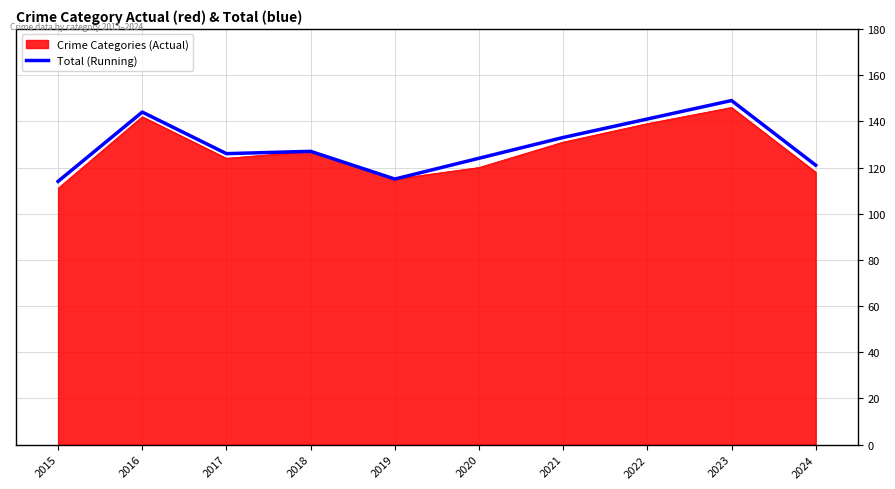

Which label corresponds to the largest value in the chart?

2023